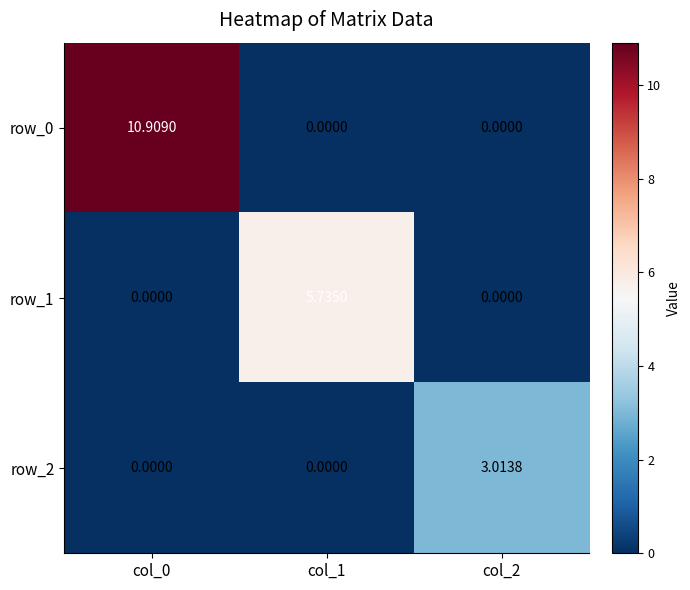

At how many categories does at least one series exceed 7?

1